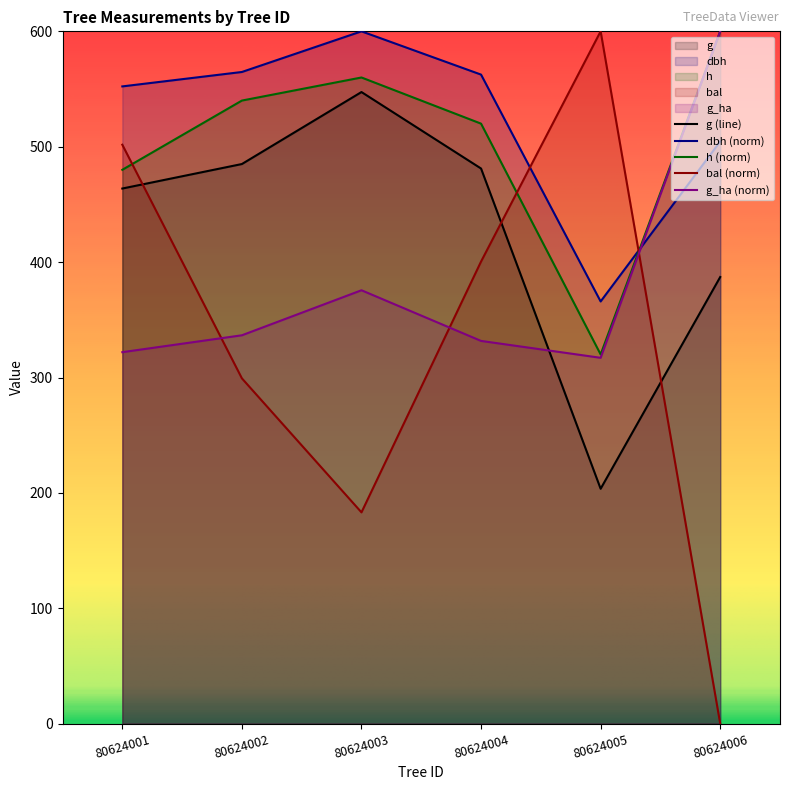

At which label is bal closest to 300?

80624002